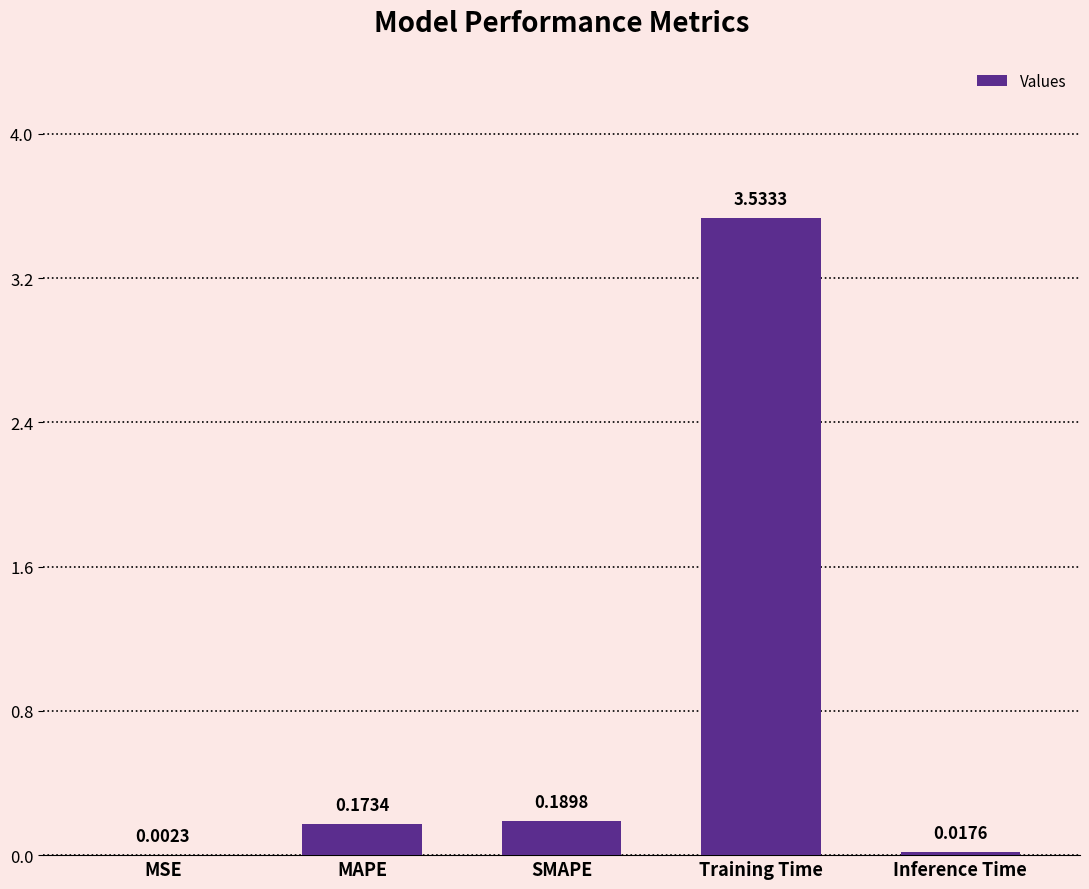

What is the change in value from MSE to SMAPE?

+0.2